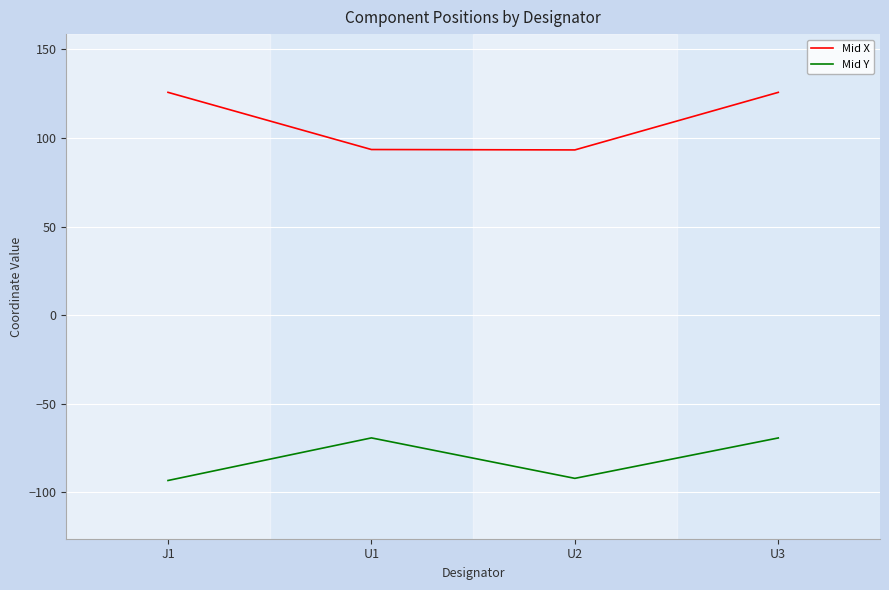

List the series in order of their peak value, highest first.

Mid X, Mid Y